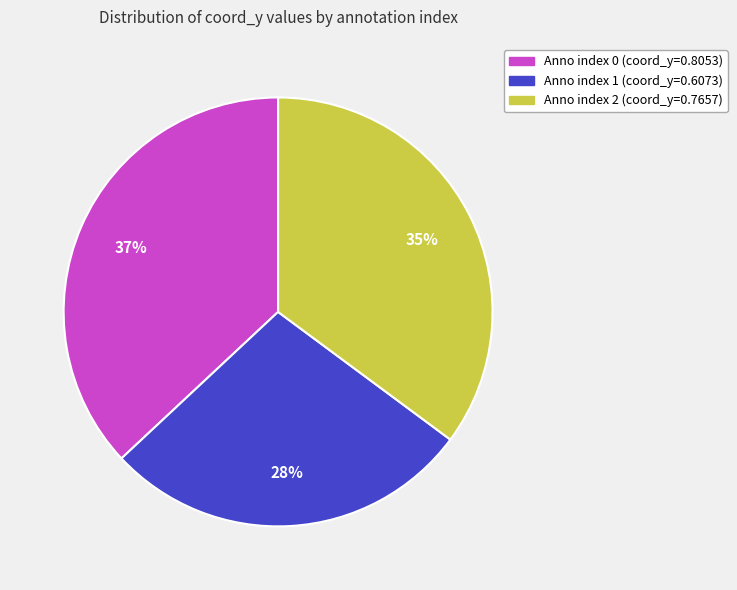

To the nearest percent, what is the difference between the largest and smallest slice percentages?

9%